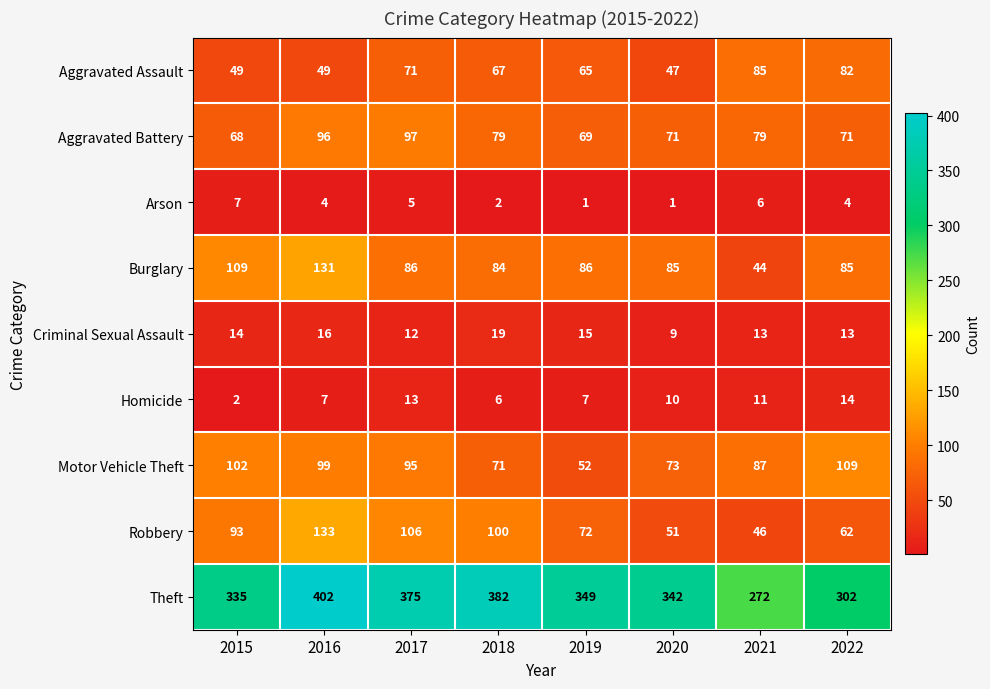

Which series has the largest range (max minus min)?

Theft